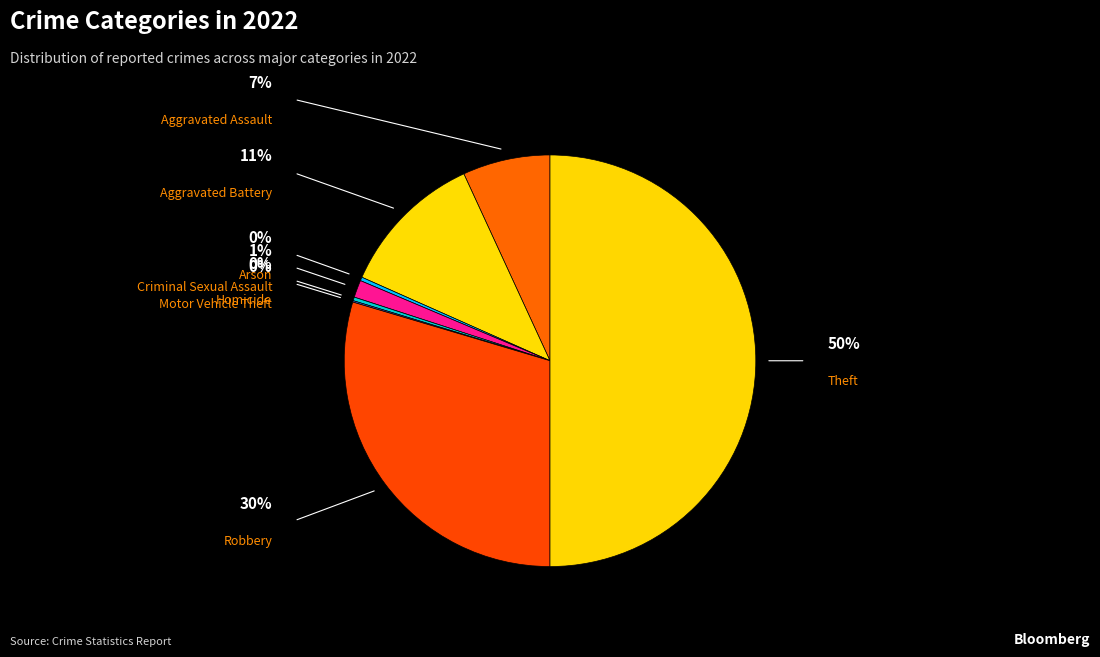

True or false: Criminal Sexual Assault accounts for 11% of the total.

False